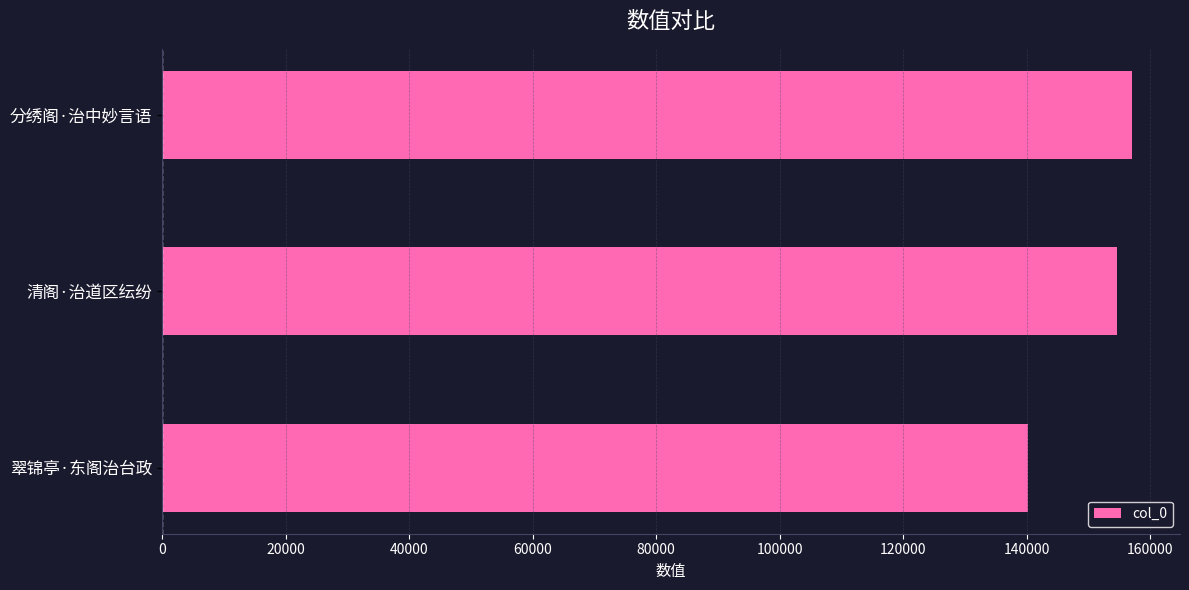

At which label is the value closest to 148613?

清阁·治道区纭纷